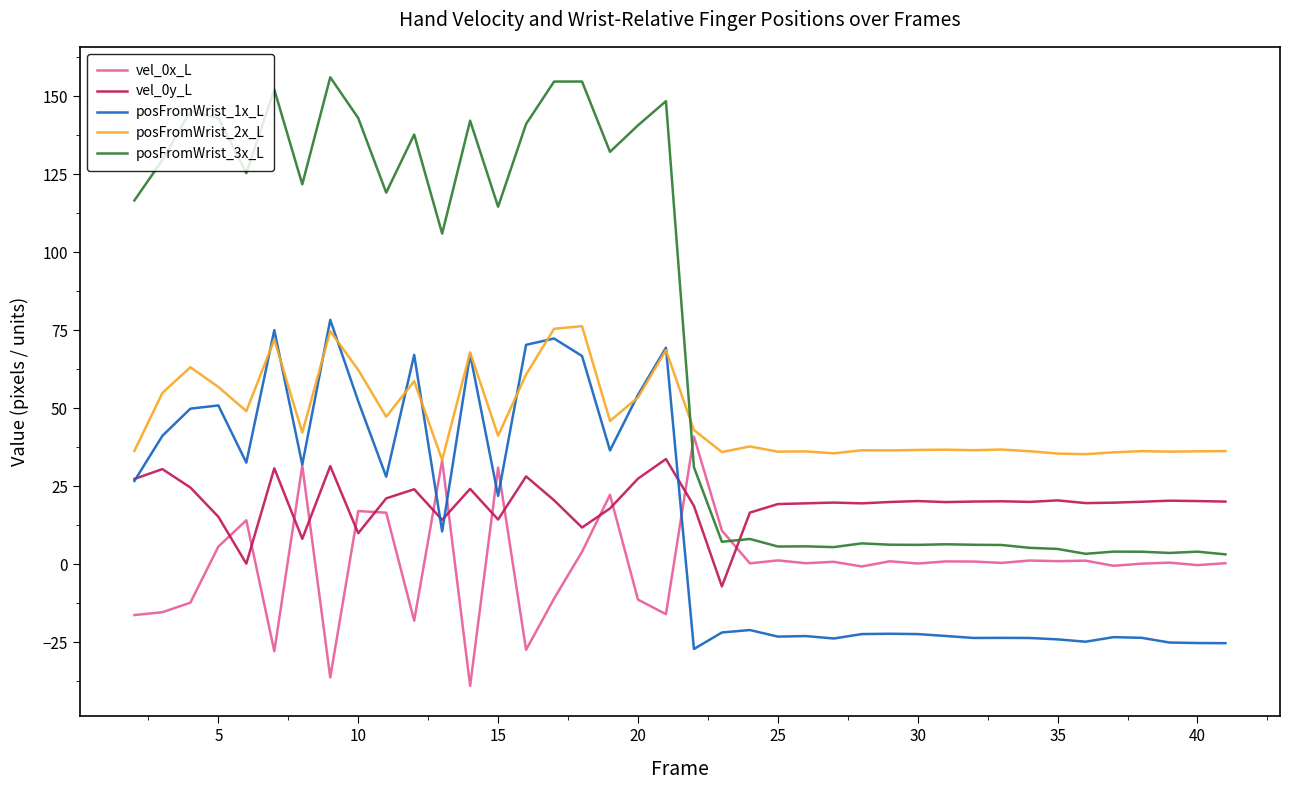

What is the minimum value shown in the chart?

-39.0